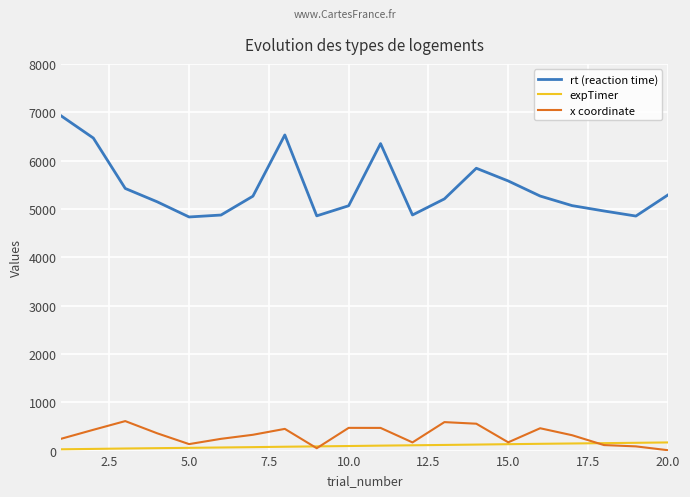

What is the greatest value displayed?

6921.0